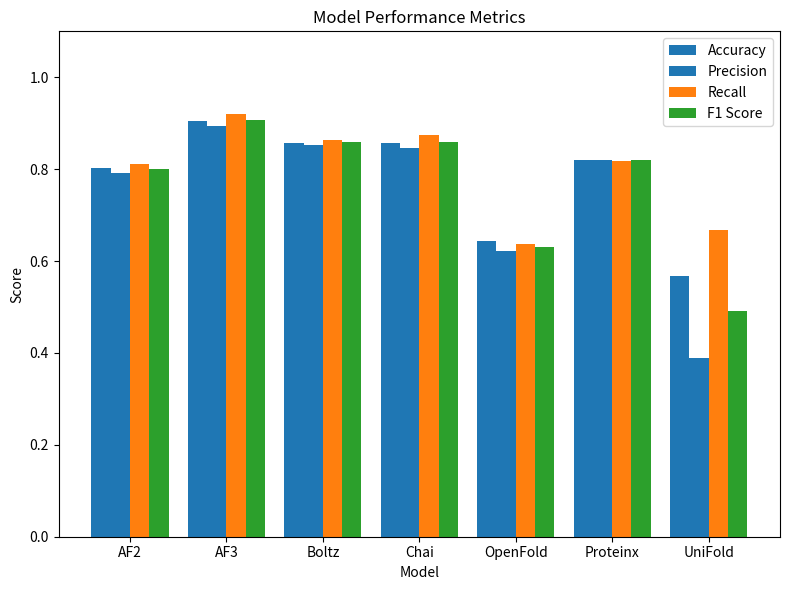

What is the minimum value shown in the chart?

0.4